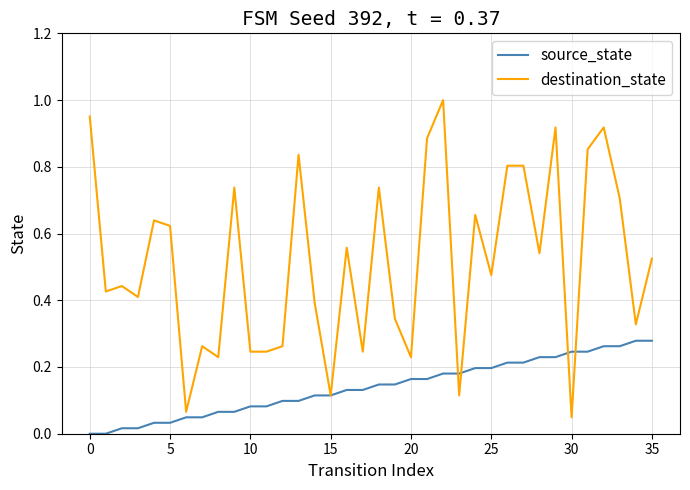

Which series has the largest total across all categories?

destination_state